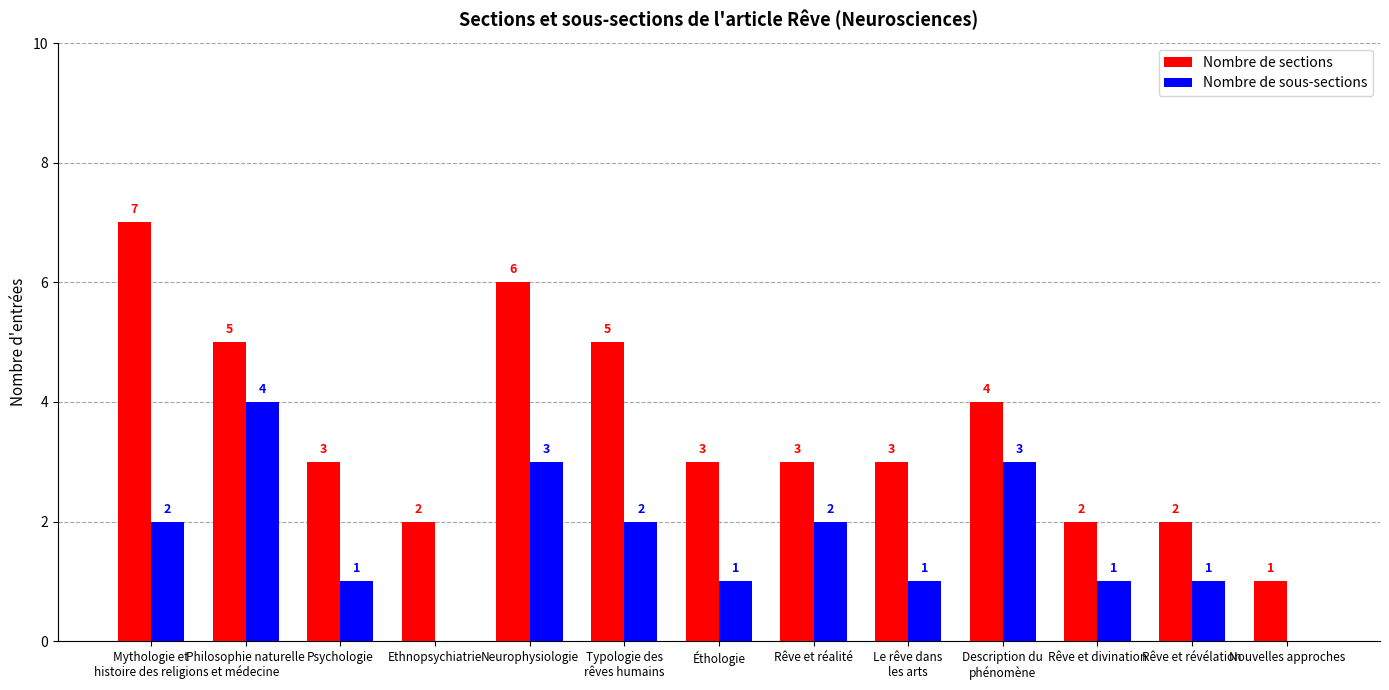

Where does the Nombre de sections series first go above 3?

Mythologie et
histoire des religions